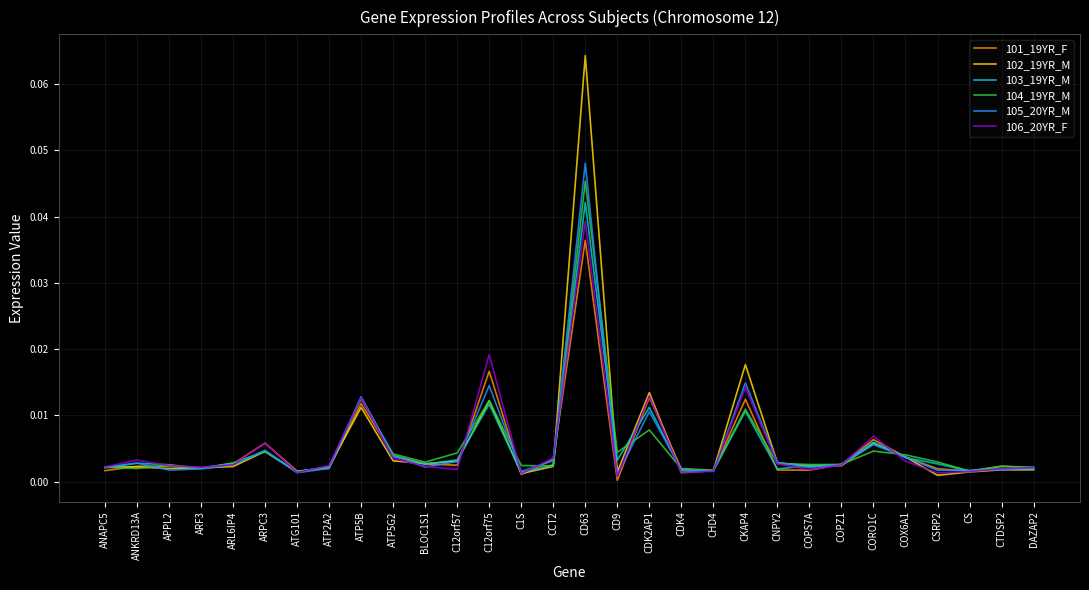

What position from the right is ARF3?

27